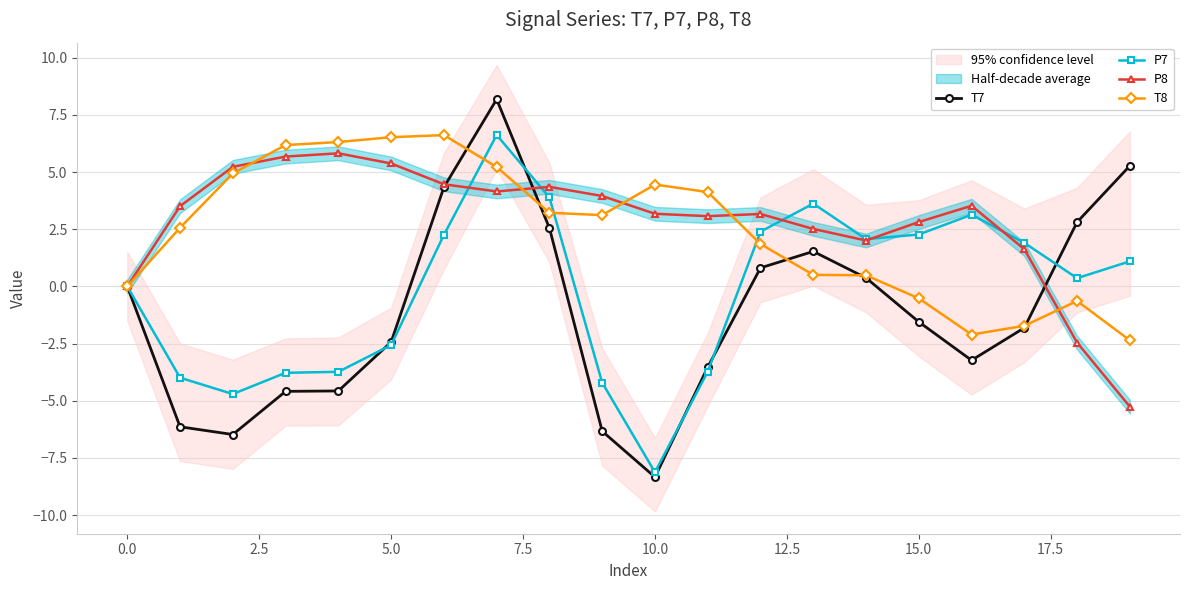

The value of T8 at 15.0 is -0.5. True or false?

True